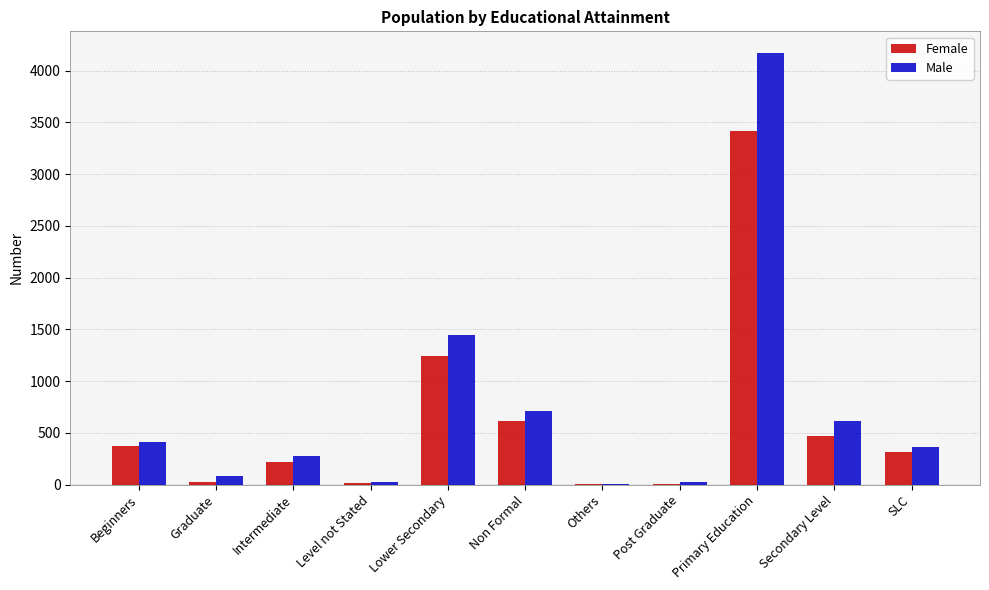

What is the sum of the Male values at Primary Education and Graduate?

4250